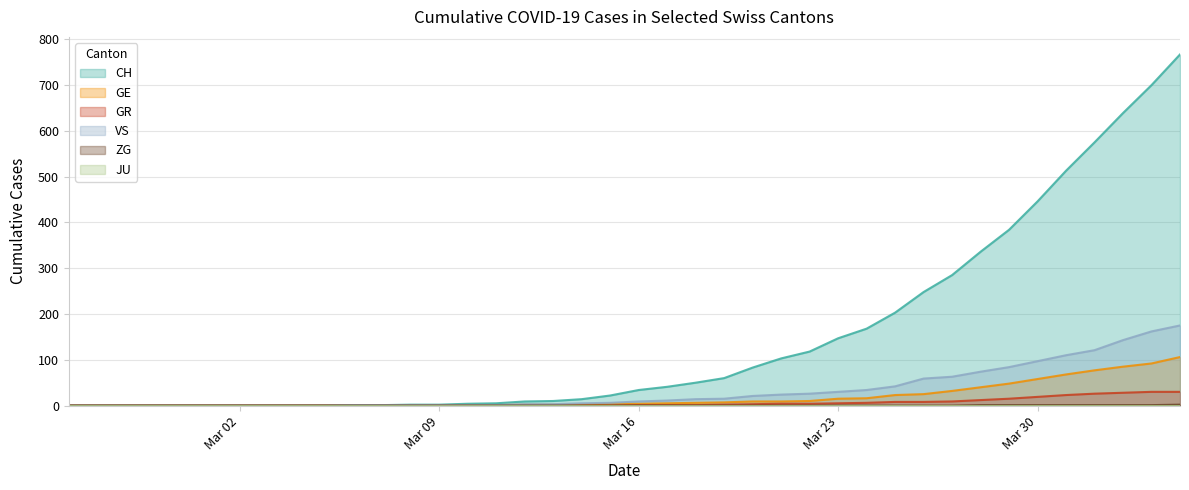

What is the sum of all ZG values?

9